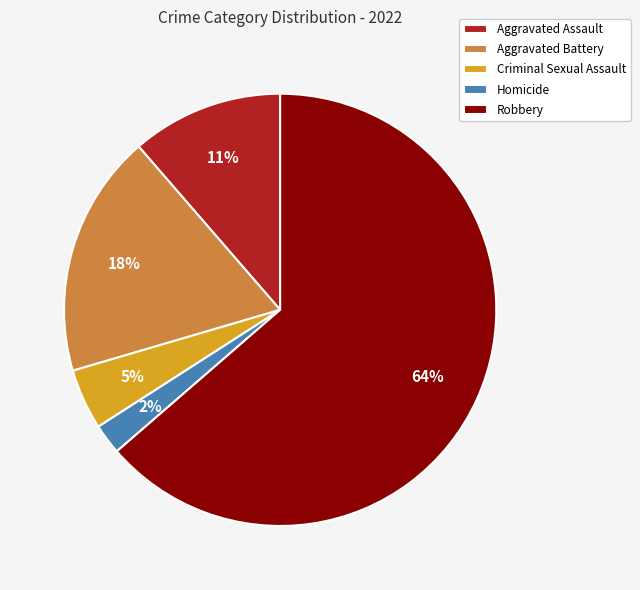

True or false: Aggravated Battery accounts for 18% of the total.

True